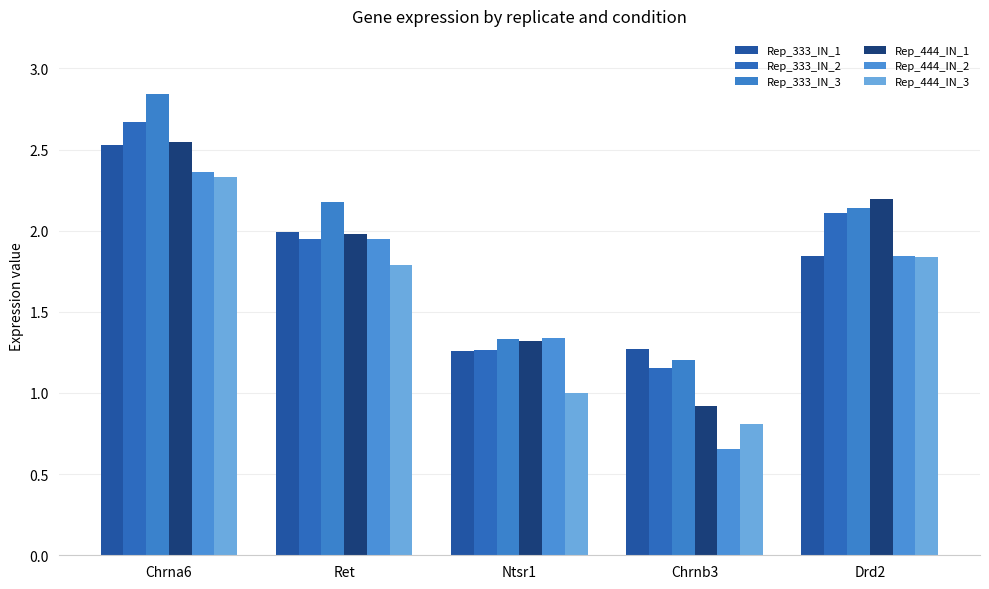

What is the lowest value of the Rep_333_IN_1 series?

1.3